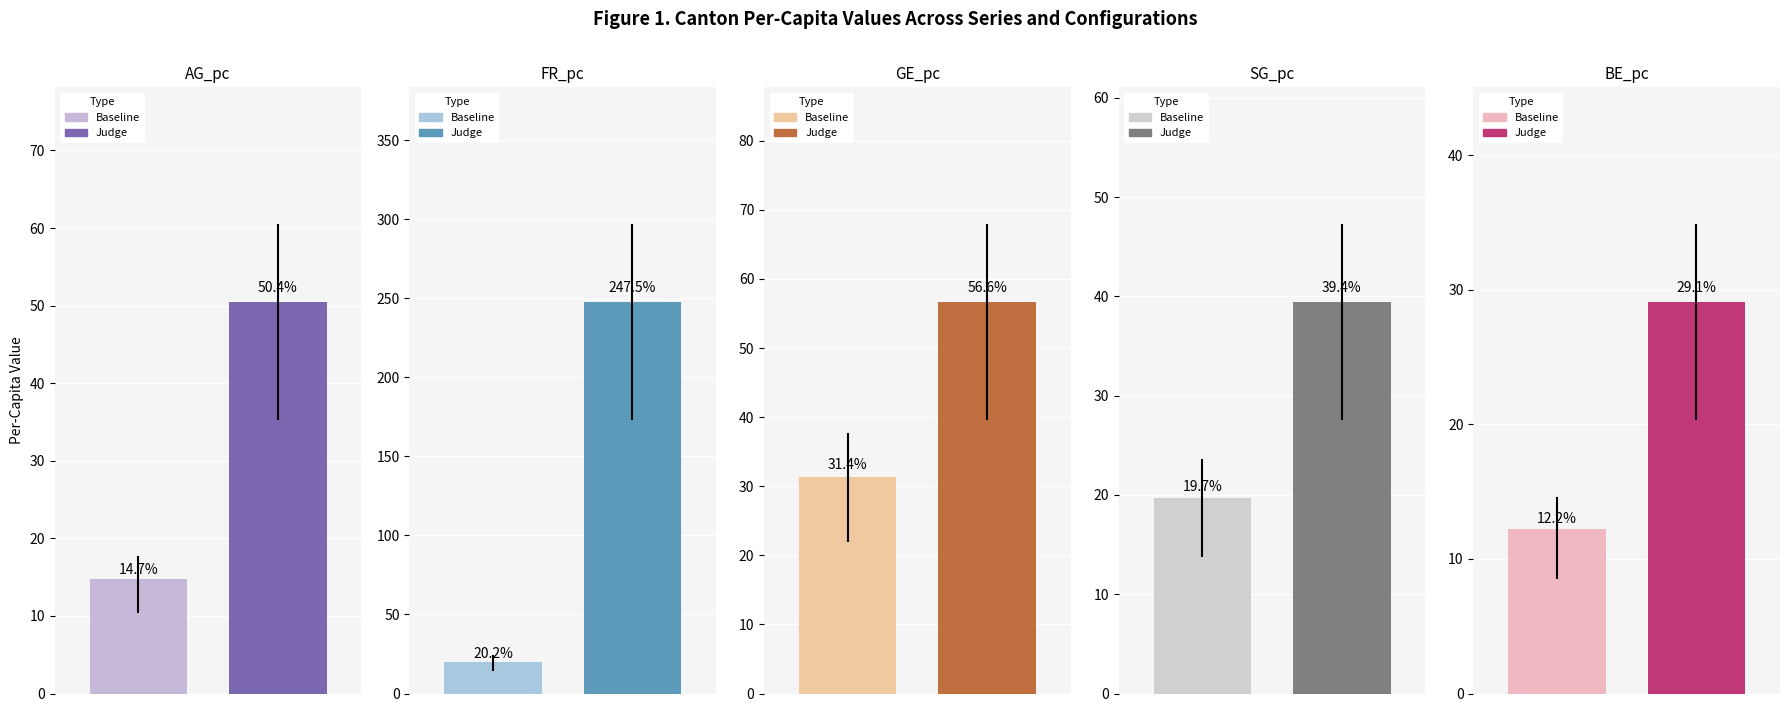

Is the value of Judge at AG_pc greater than the value of Baseline at SG_pc?

Yes